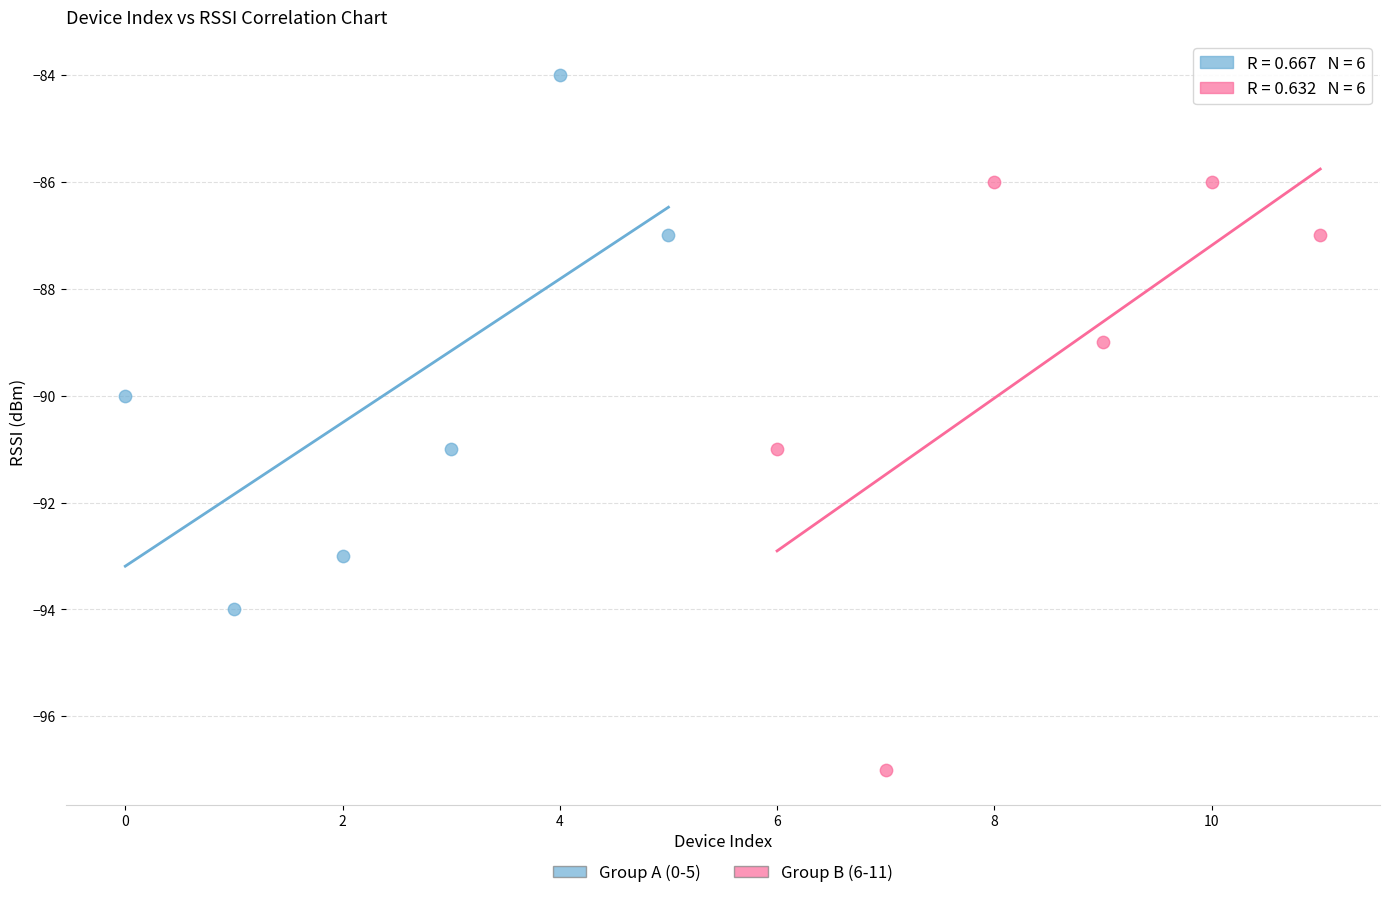

Which series contains the lowest Y value?

Group B (6-11)